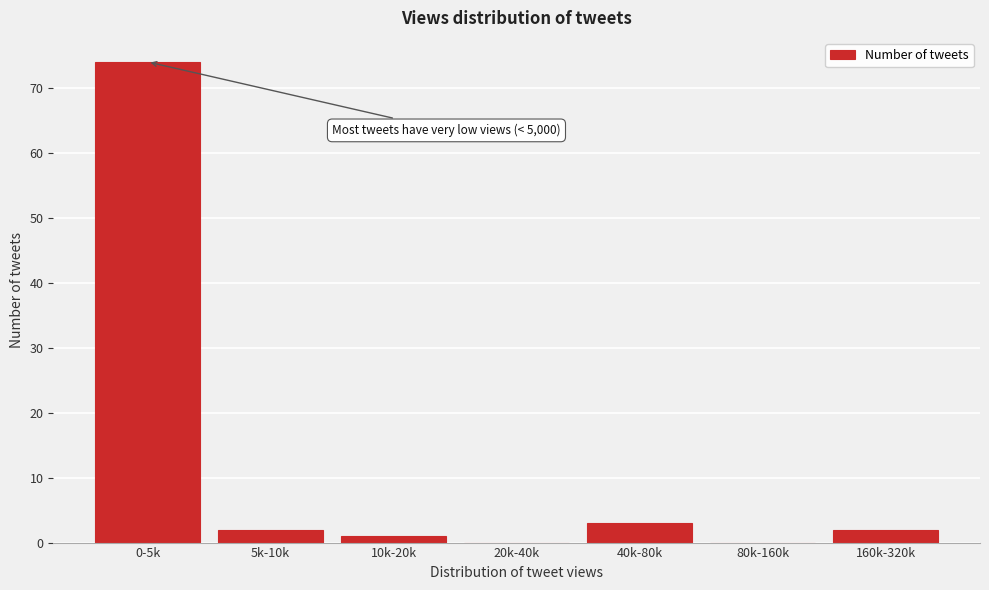

Reading left to right, transcribe all the data shown in this chart.

0-5k=74	5k-10k=2	10k-20k=1	20k-40k=0	40k-80k=3	80k-160k=0	160k-320k=2